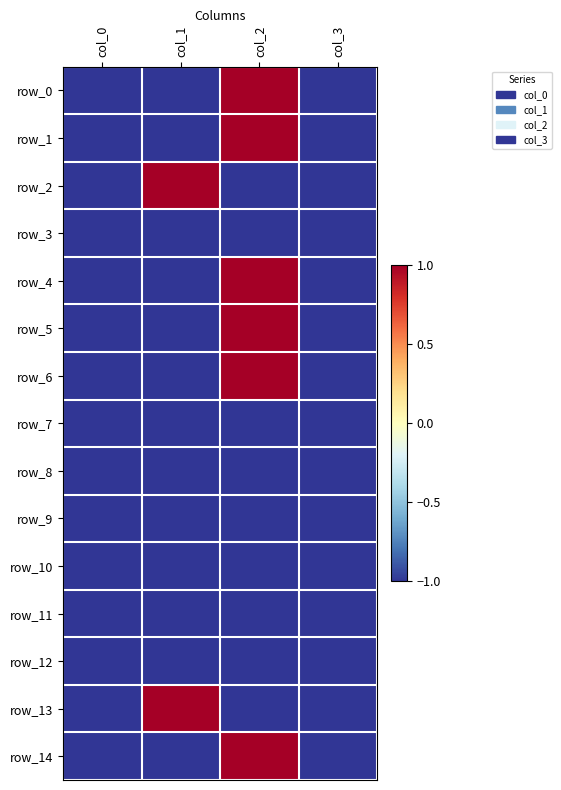

Between col_0 and col_2, which series saw the biggest shift?

row_0